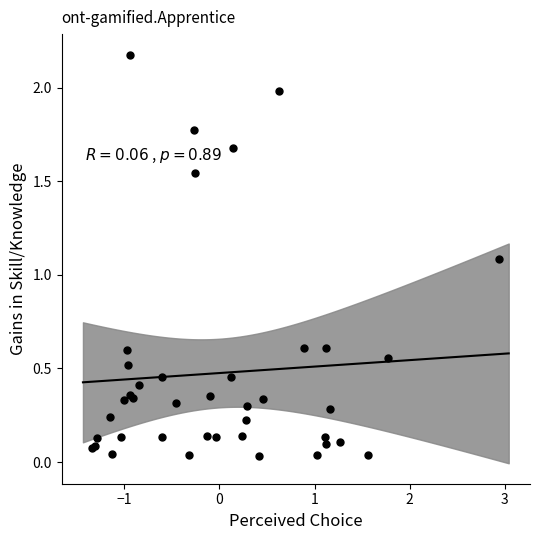

What Y value in the scatter plot is closest to 1?

1.1